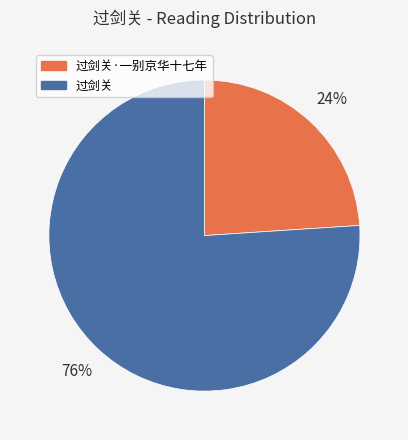

To the nearest percent, what is the difference between the largest and smallest slice percentages?

52%